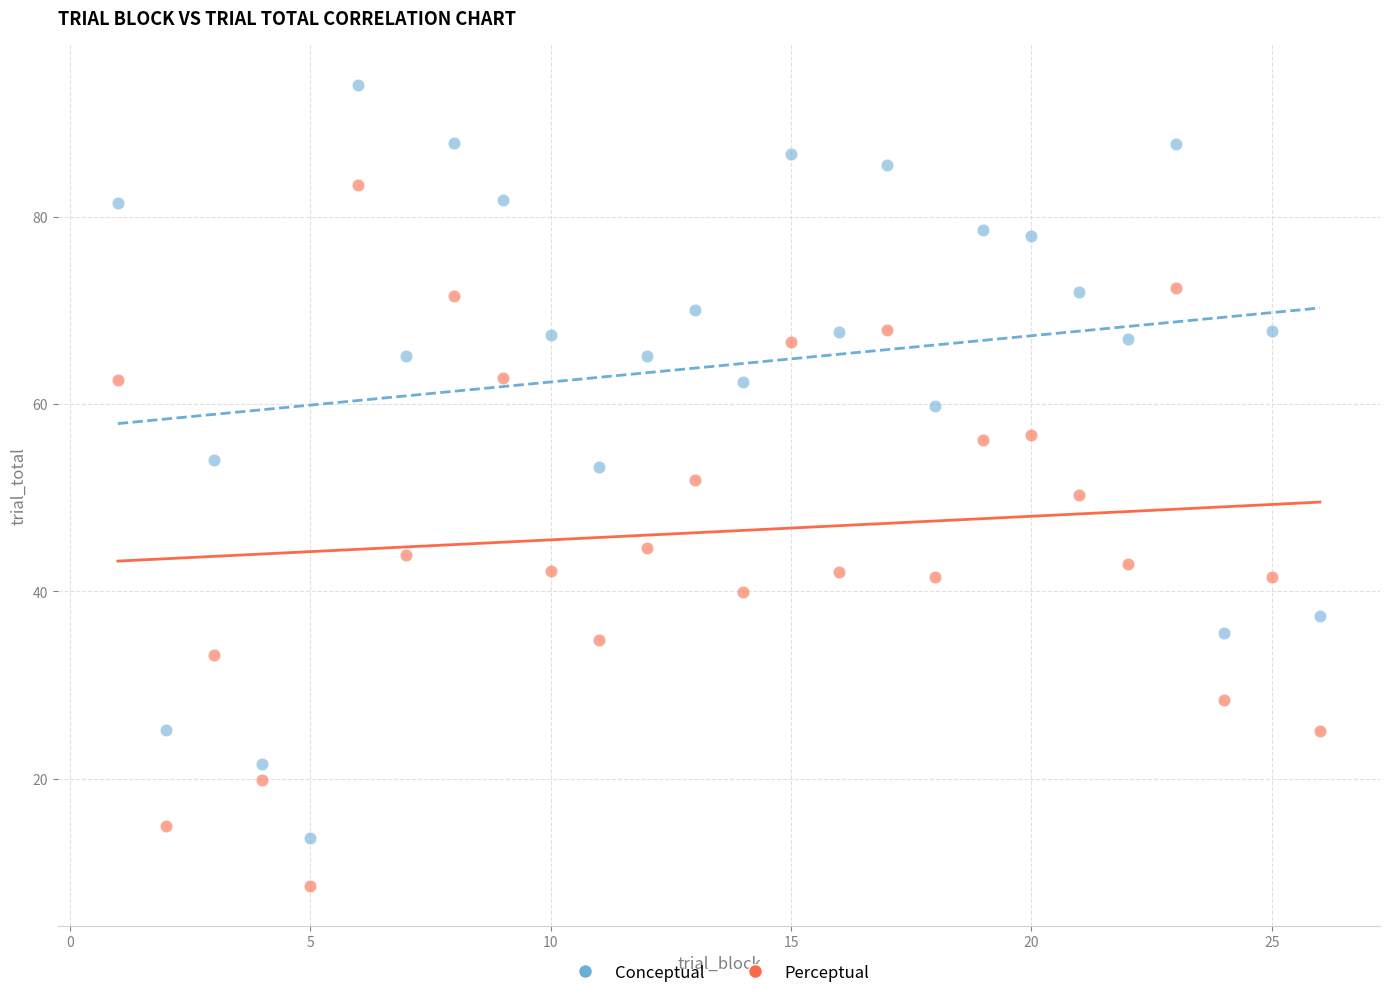

Which series reaches the minimum Y coordinate?

Perceptual